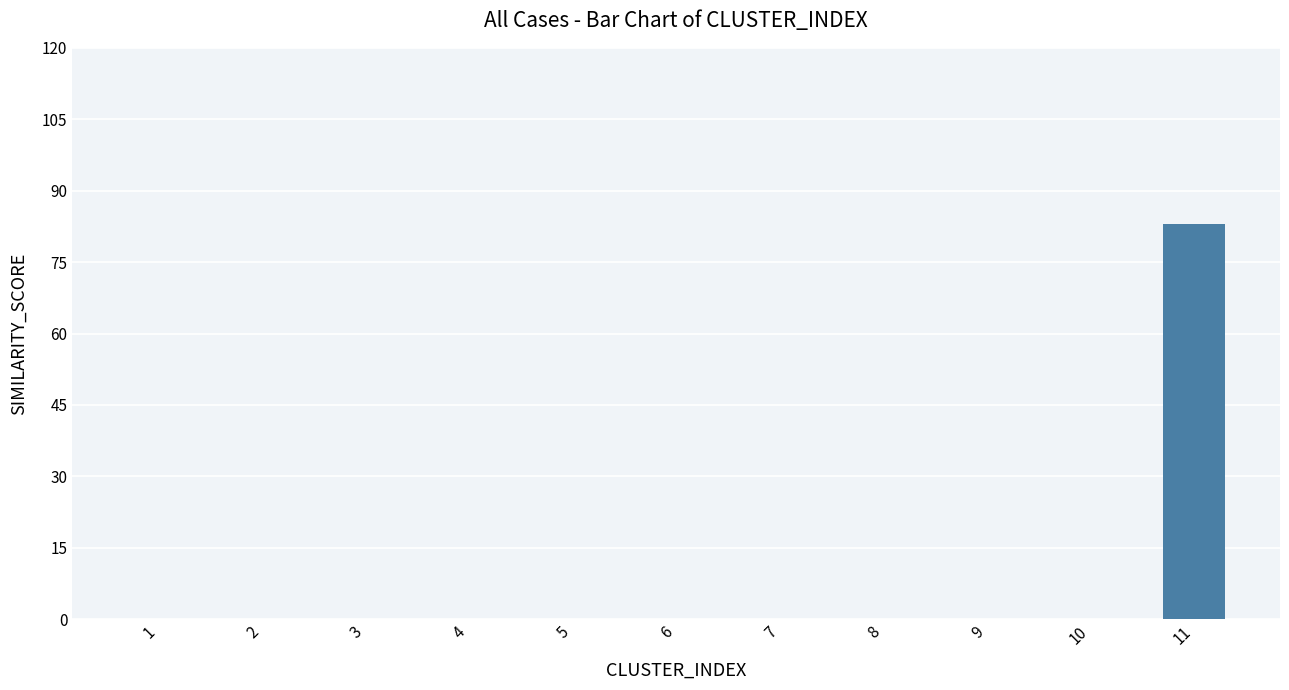

Reading left to right, extract all data points from this chart.

1=0.0	2=0.0	3=0.0	4=0.0	5=0.0	6=0.0	7=0.0	8=0.0	9=0.0	10=0.0	11=83.0